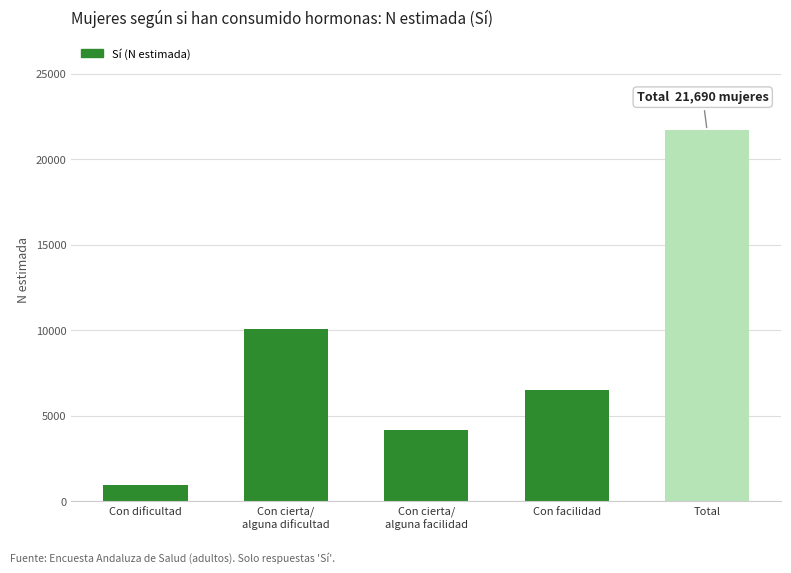

How many distinct data groups are displayed?

1